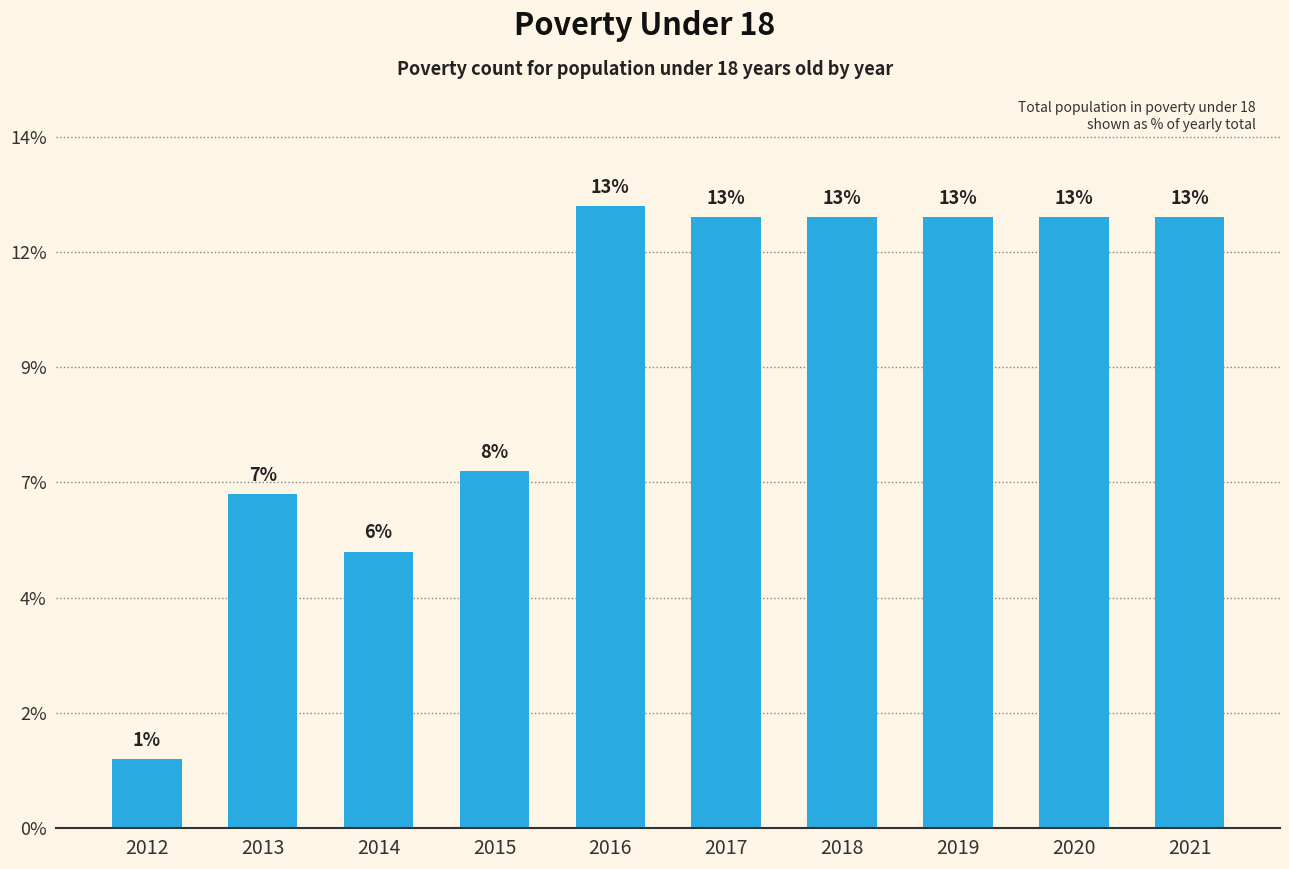

List the labels in order of value, largest first.

2016, 2017, 2018, 2019, 2020, 2021, 2015, 2013, 2014, 2012